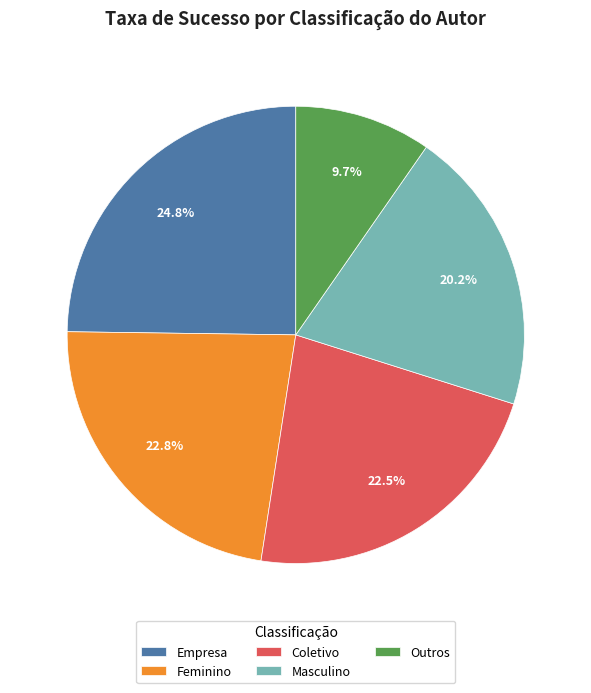

What is the largest slice in the pie chart?

Empresa